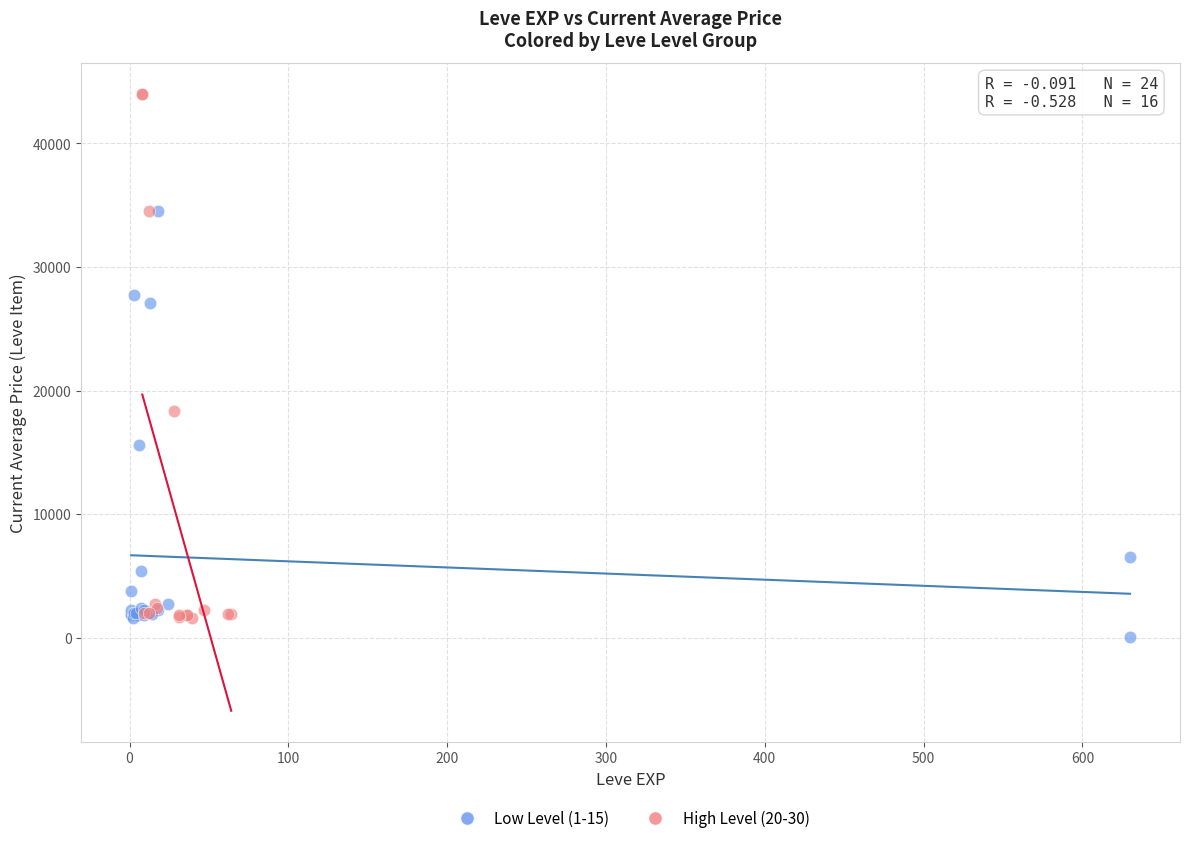

Which series has the widest spread of Y values?

High Level (20-30)